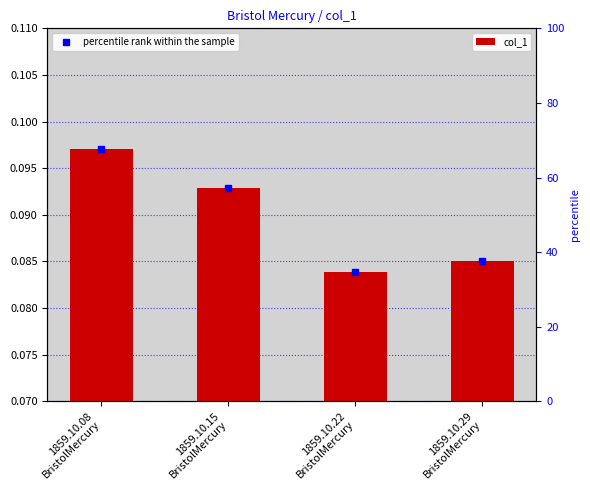

How many categories are shown in the chart?

4